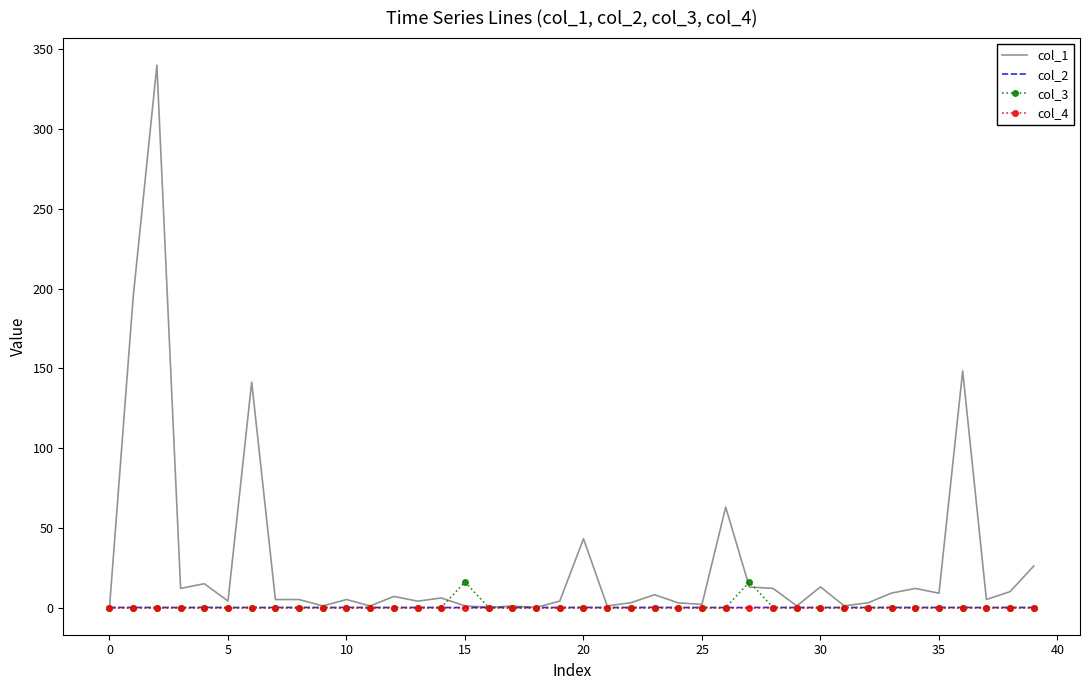

How many values in the col_2 series are below 0?

18